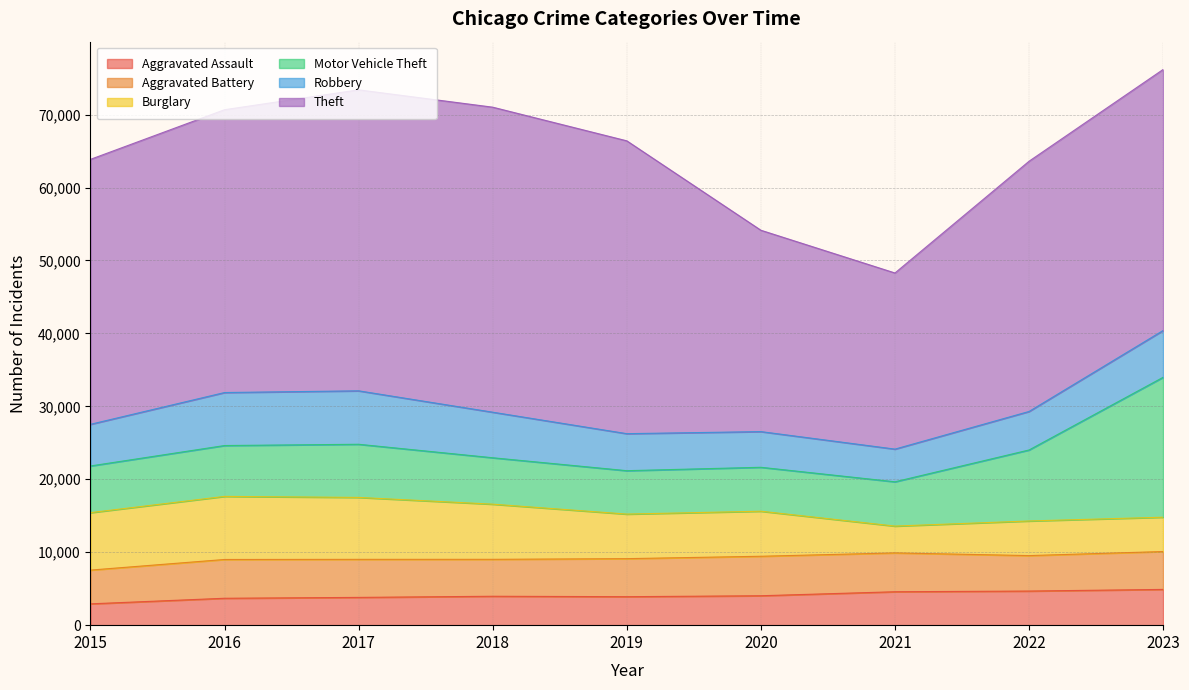

Is it true that Motor Vehicle Theft equals 1667 at 2015?

False